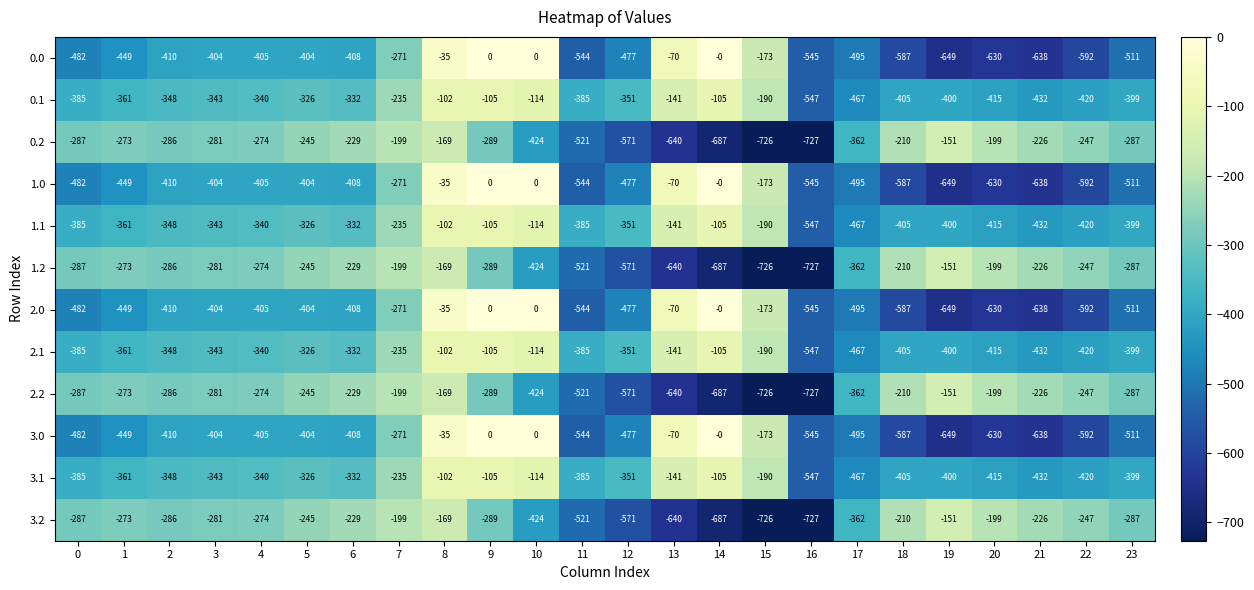

What is the spread (max minus min) of values at 10?

424